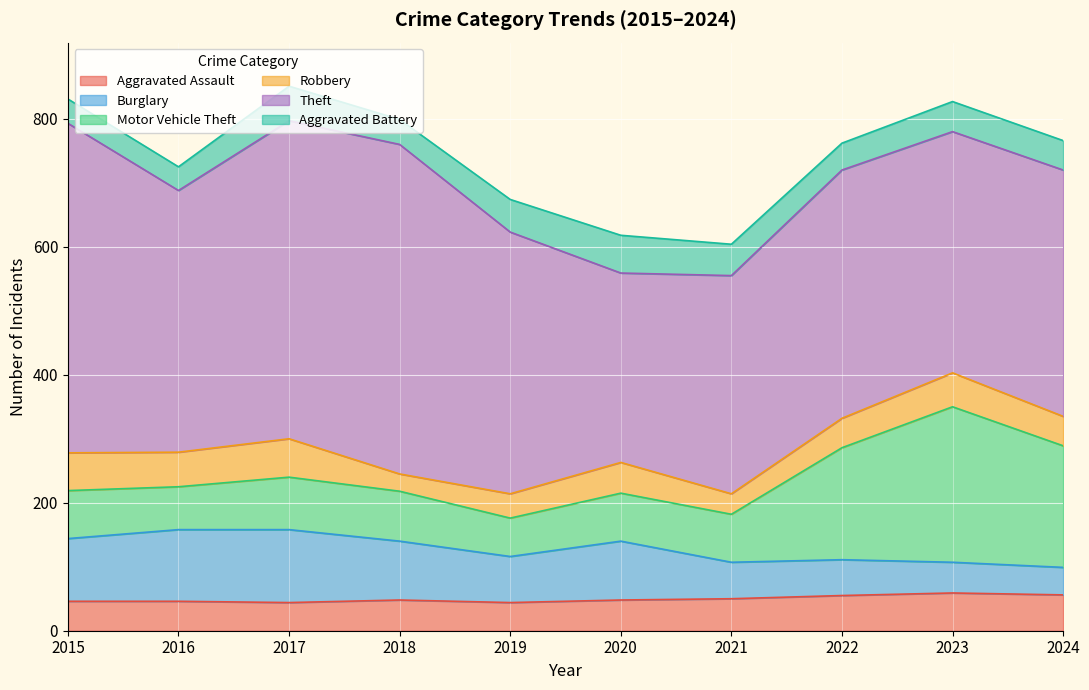

Which category has the highest value in the Robbery series?

2017